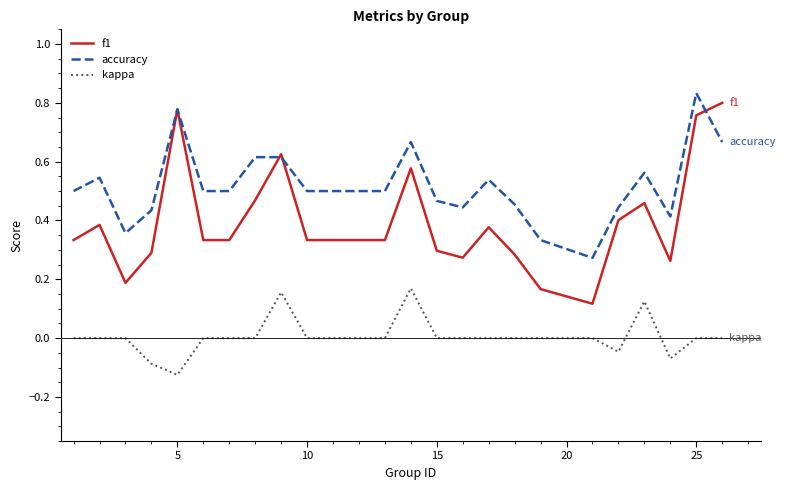

How many lines are shown in the chart?

3